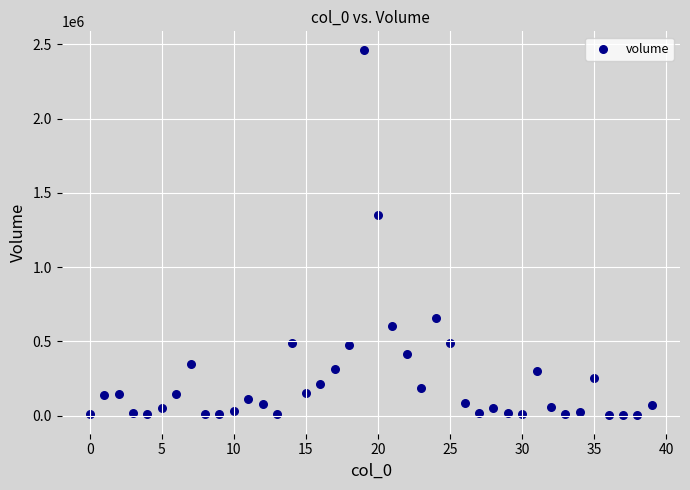

What Y value in the scatter plot is closest to 1232773?

1350962.0